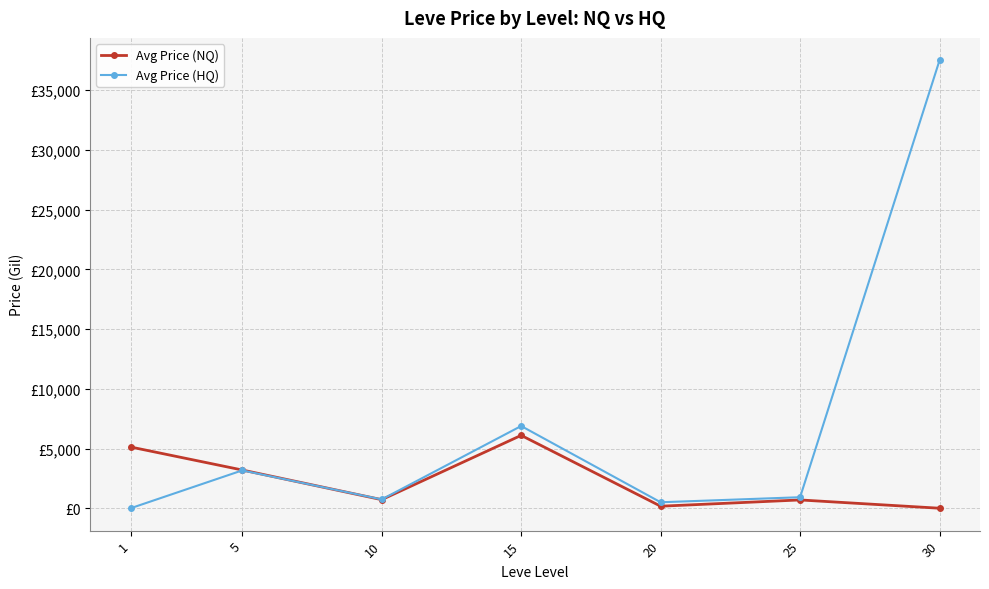

What are all the series names shown in the legend?

Avg Price (NQ), Avg Price (HQ)